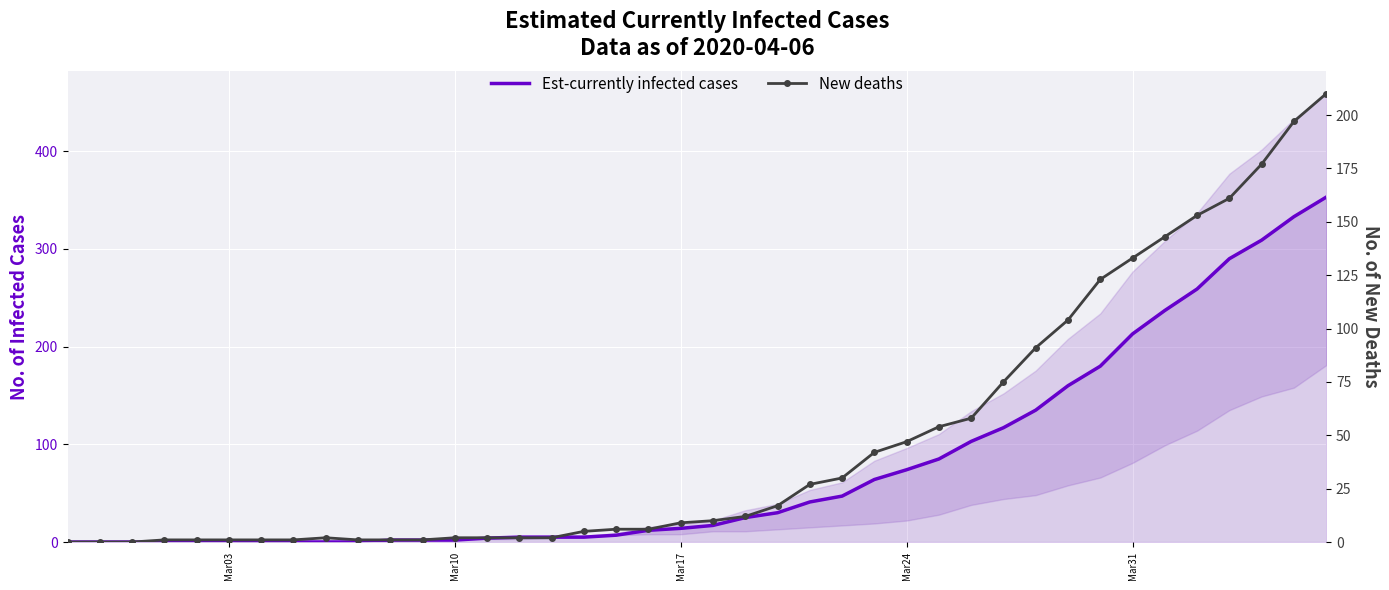

What is the maximum value shown in the chart?

353